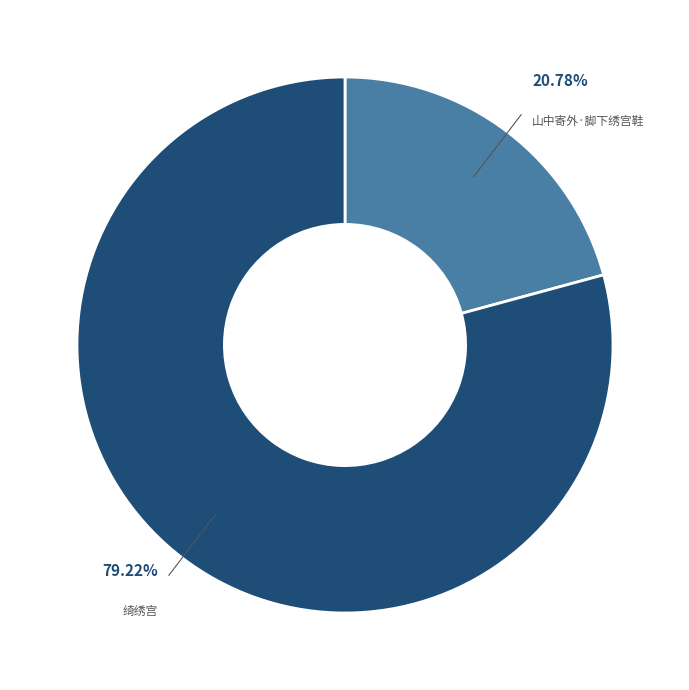

Which category has the biggest portion of the pie?

绮绣宫